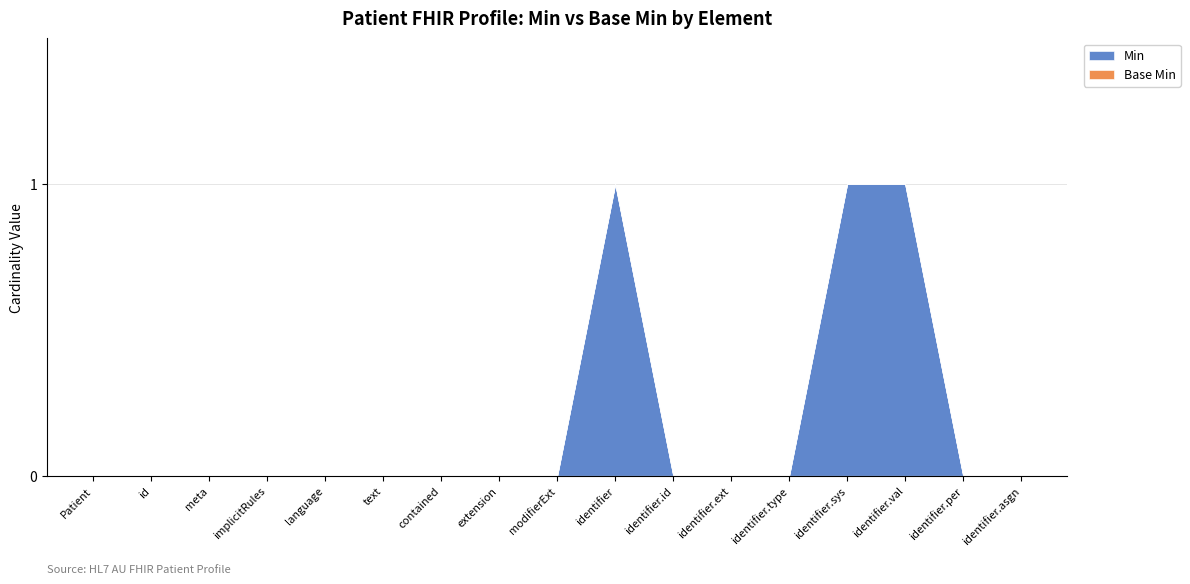

Which series changed the most between Patient.extension and Patient.modifierExtension?

Min